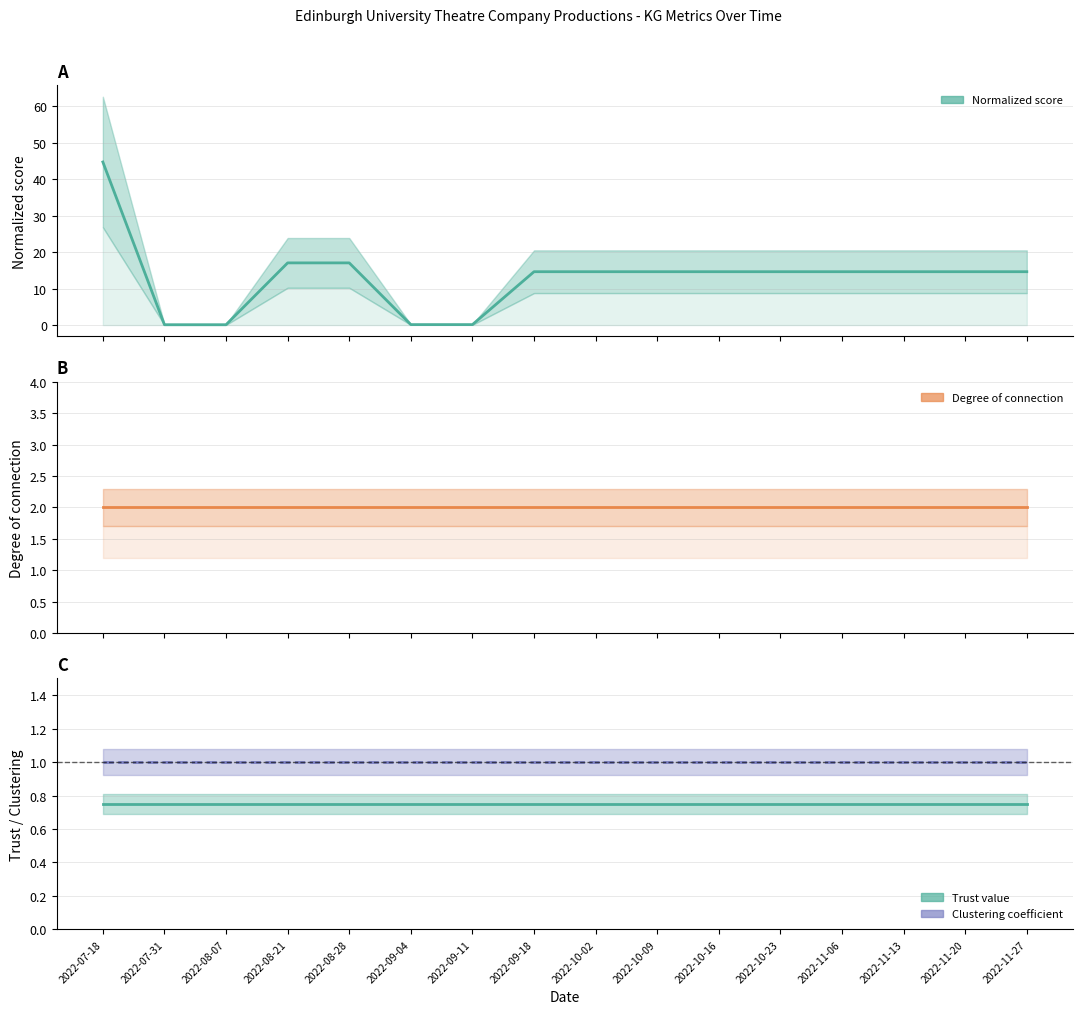

Where is Clustering coefficient nearest to the value 1?

2022-07-18